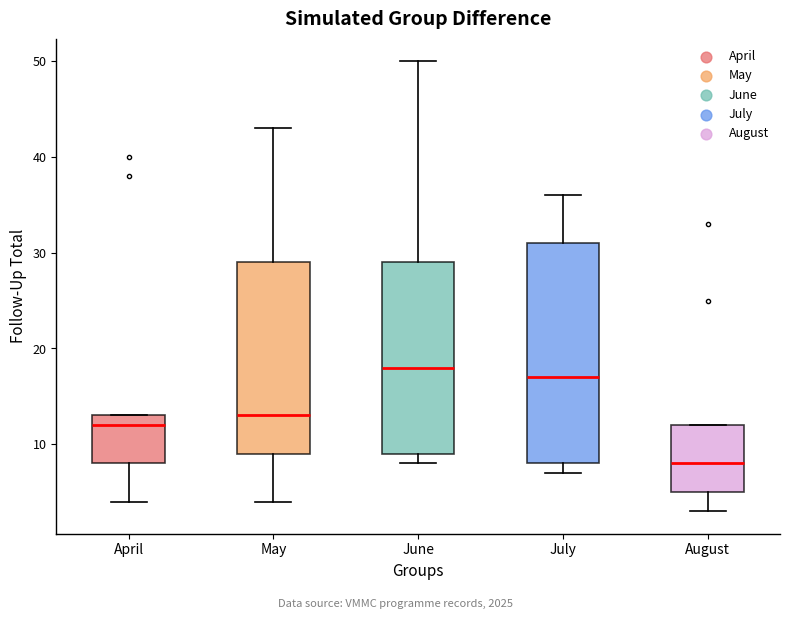

Reading left to right, transcribe this box plot: for each box, give where its median line is, the range the box spans, and where its two whiskers end, as read against the y-axis. The values are not printed on the chart, so give them approximately, as read against the axis.

April: median 12, box 8 to 13, whiskers 4 to 13
May: median 13, box 9 to 29, whiskers 4 to 43
June: median 18, box 9 to 29, whiskers 8 to 50
July: median 17, box 8 to 31, whiskers 7 to 36
August: median 8, box 5 to 12, whiskers 3 to 12